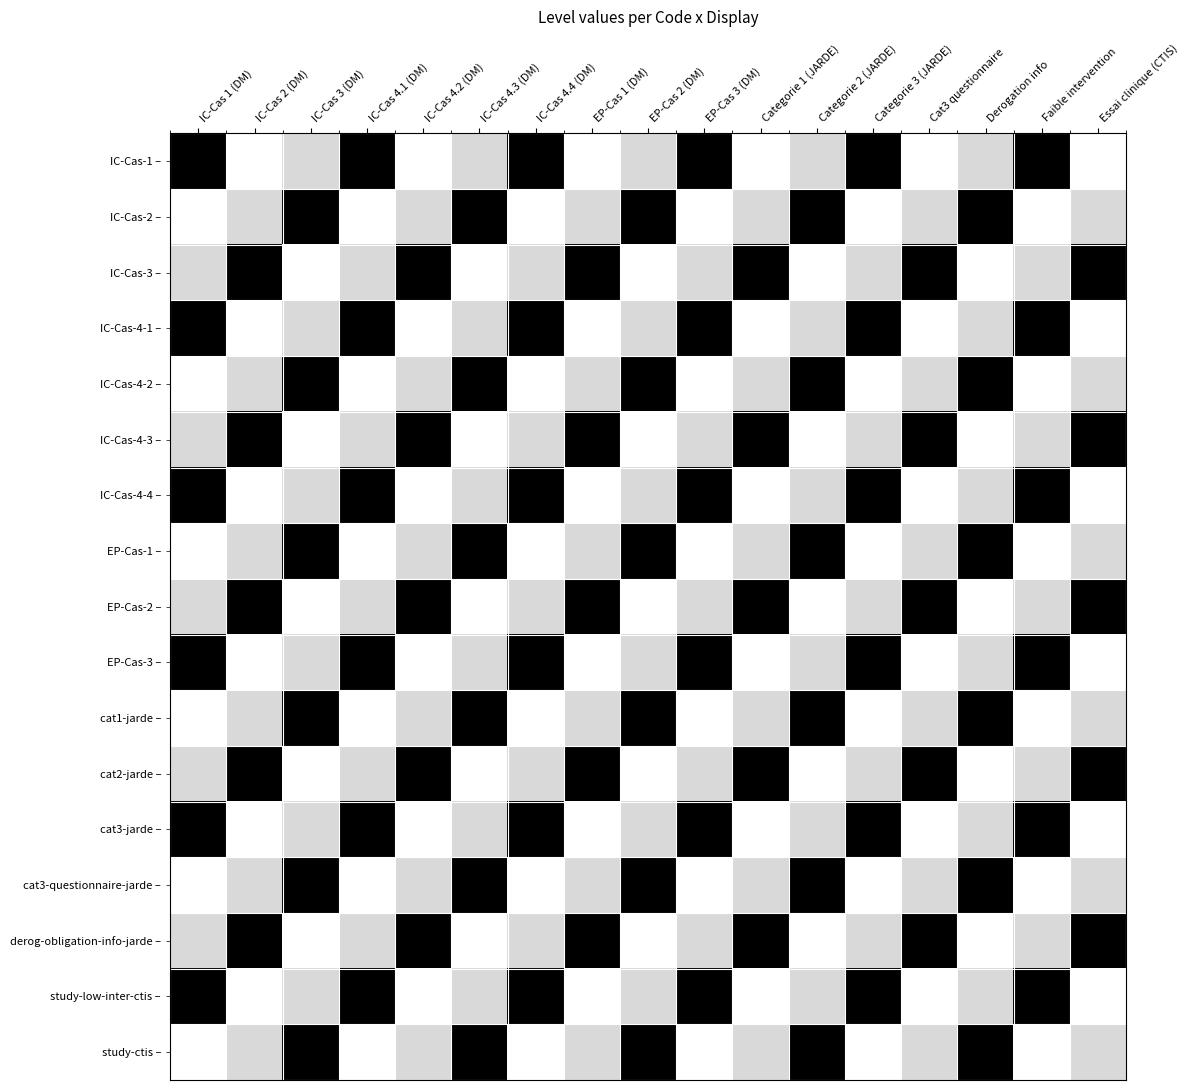

What is the total value across all series at Categorie 2 (JARDE)?

9.5